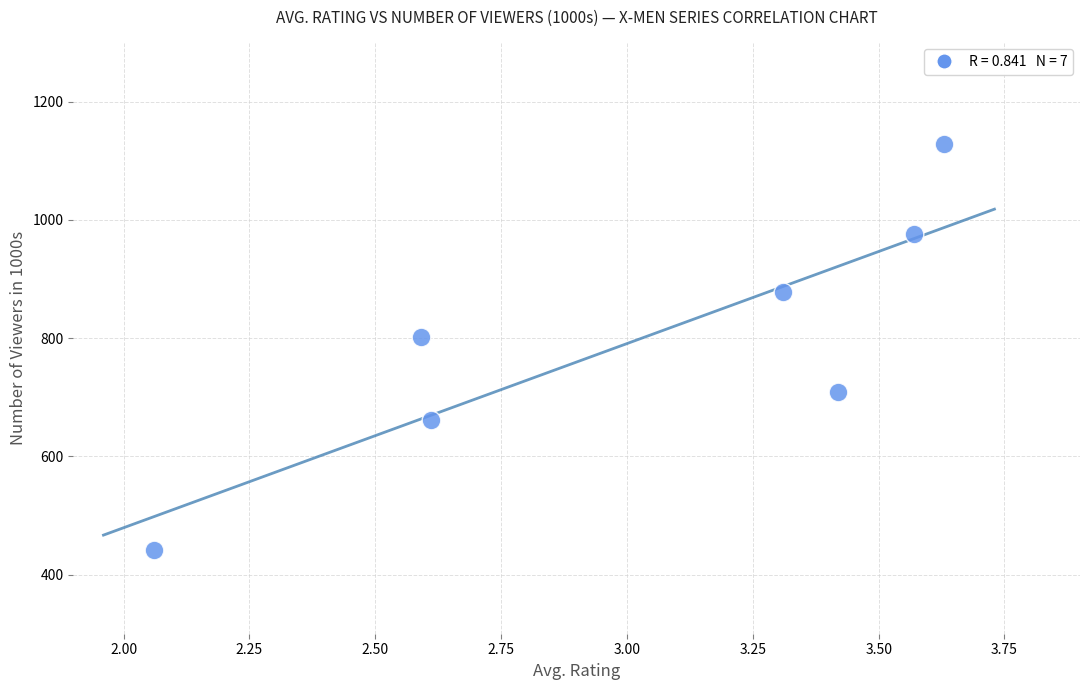

What is the range of Y values (max minus min)?

686